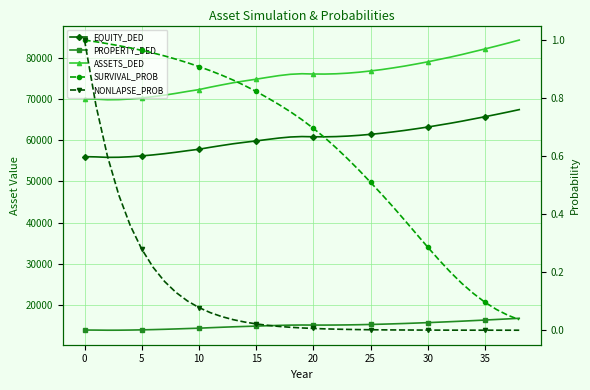

The ASSETS_DED series shows 38249.5 at 19. True or false?

False